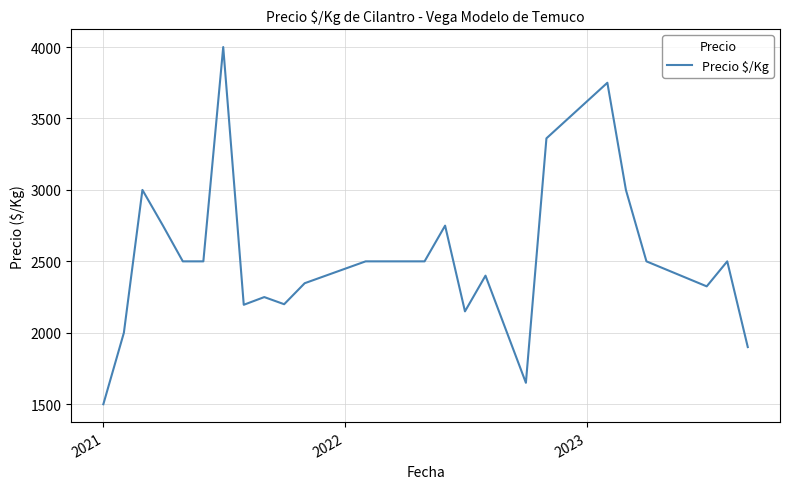

What is the smallest value displayed?

1500